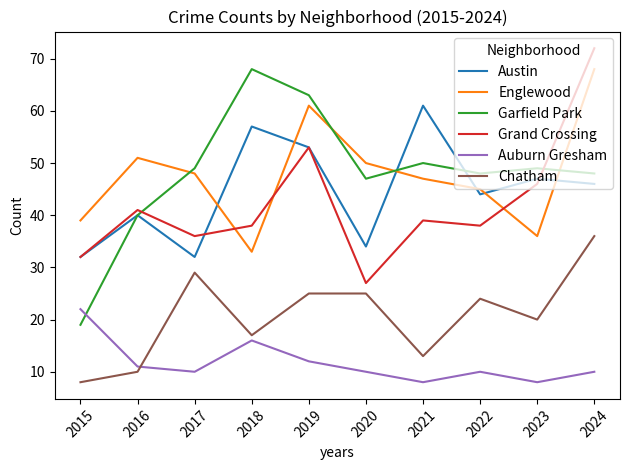

What is the lowest value of the Grand Crossing series?

27